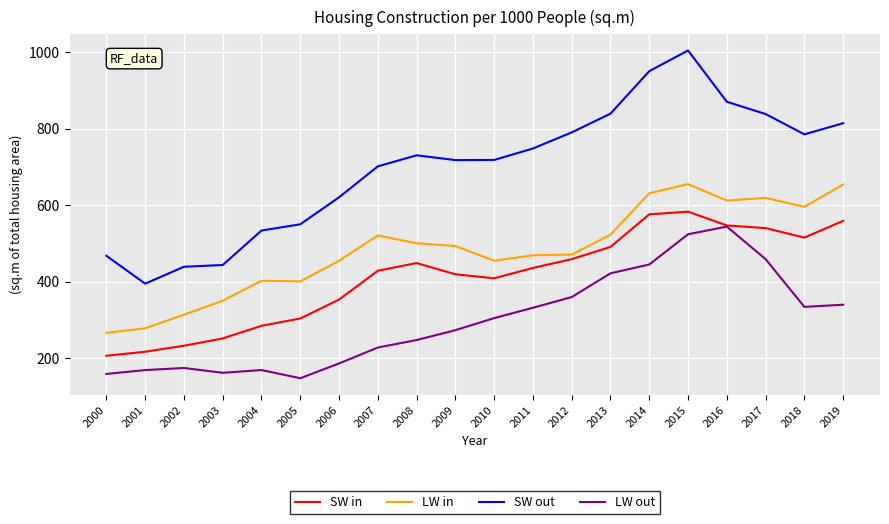

List the series in order of their peak value, lowest first.

LW out, SW in, LW in, SW out